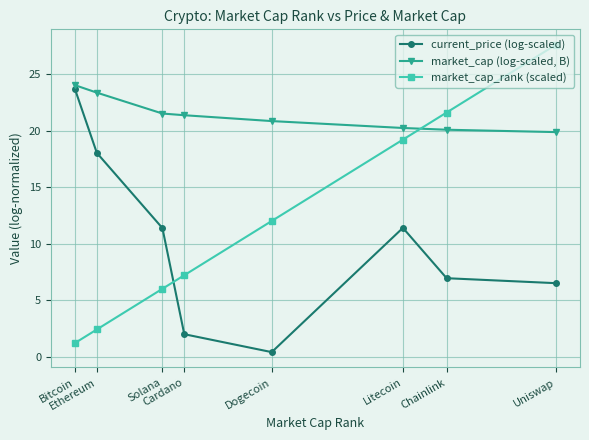

What is the difference between the maximum and minimum values in the current_price (log-scaled) series?

23.3